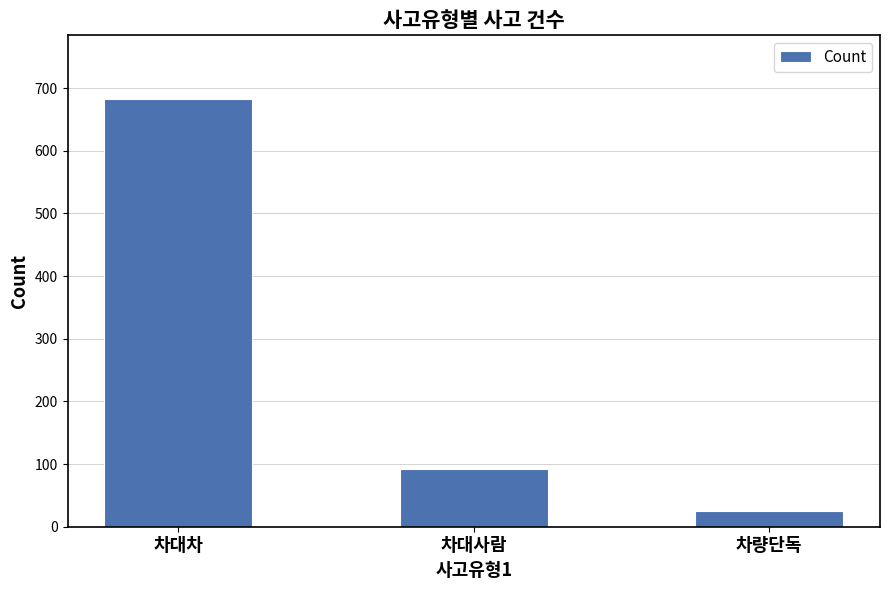

How many values are between 25 and 682?

3